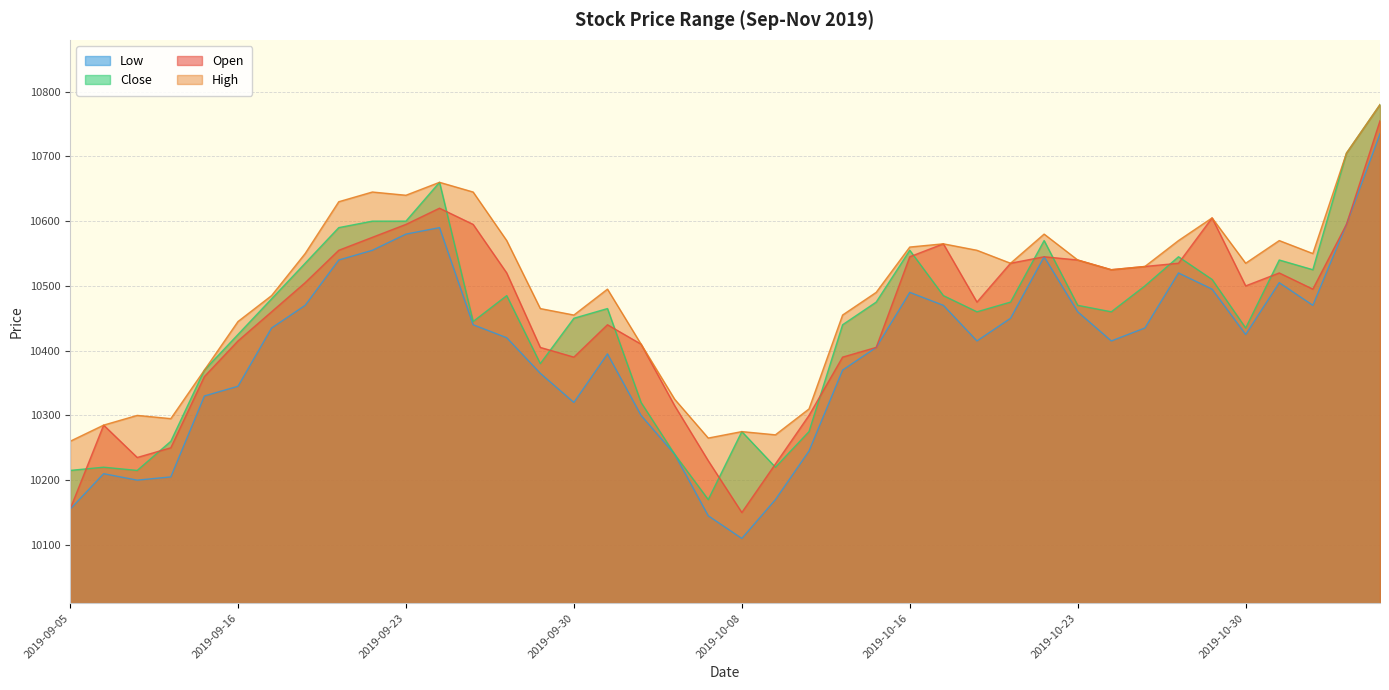

Is it true that High equals 10455 at 2019-10-14?

True